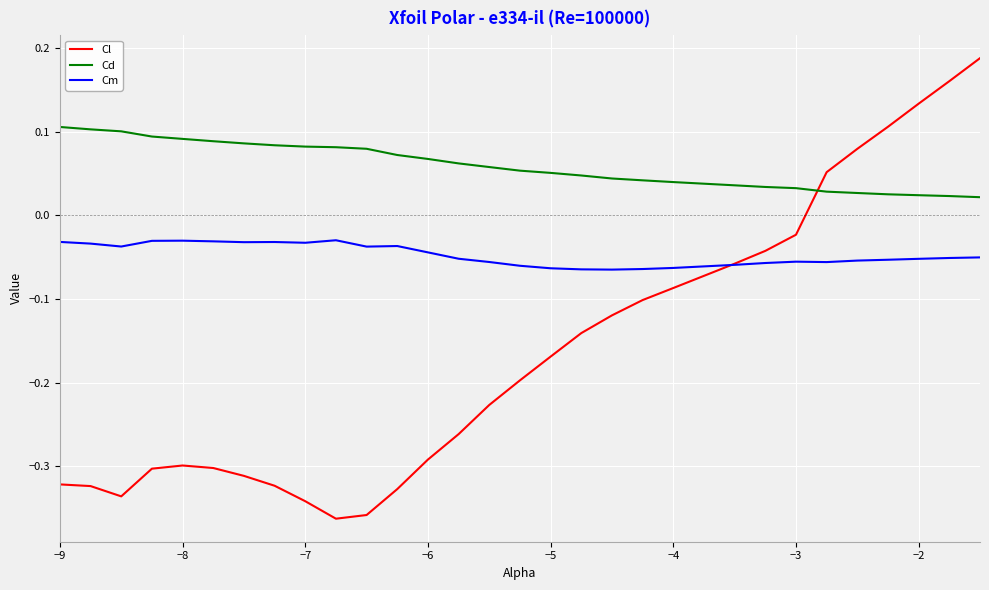

True or false: Cm has more than 2 points higher than both neighbors.

True